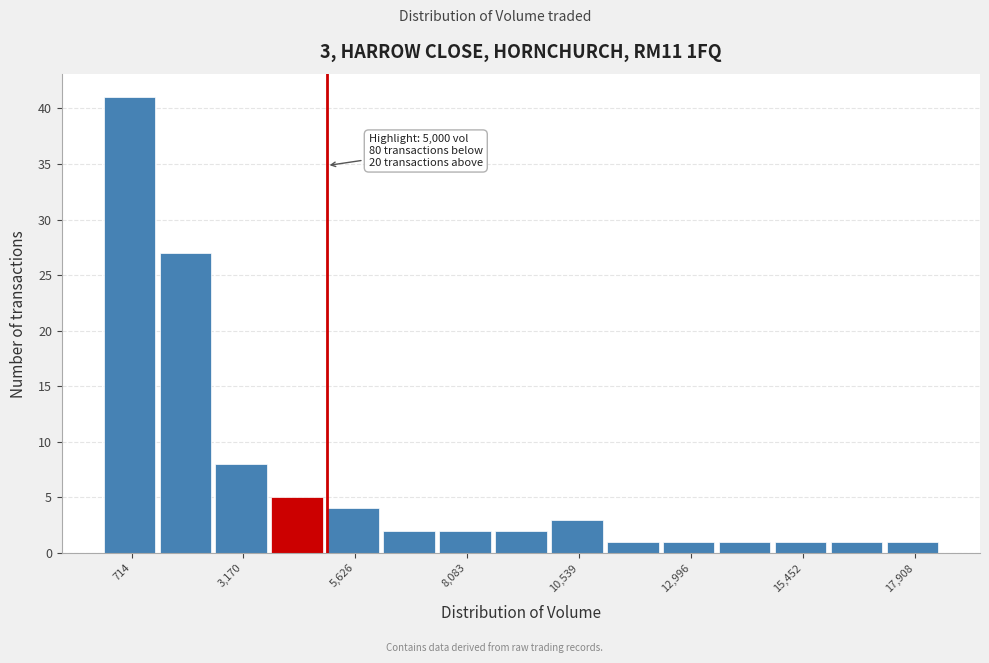

Read against the x-axis, roughly where is the centre of the tallest bar?

500